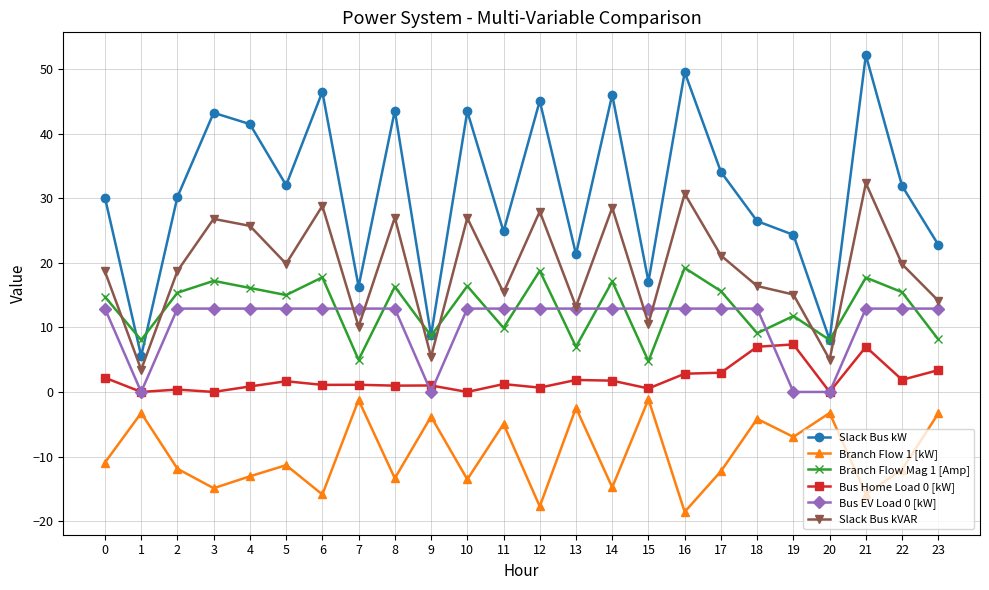

Is the value of Branch Flow Mag 1 [Amp] at 0 greater than the value of Branch Flow 1 [kW] at 13?

Yes